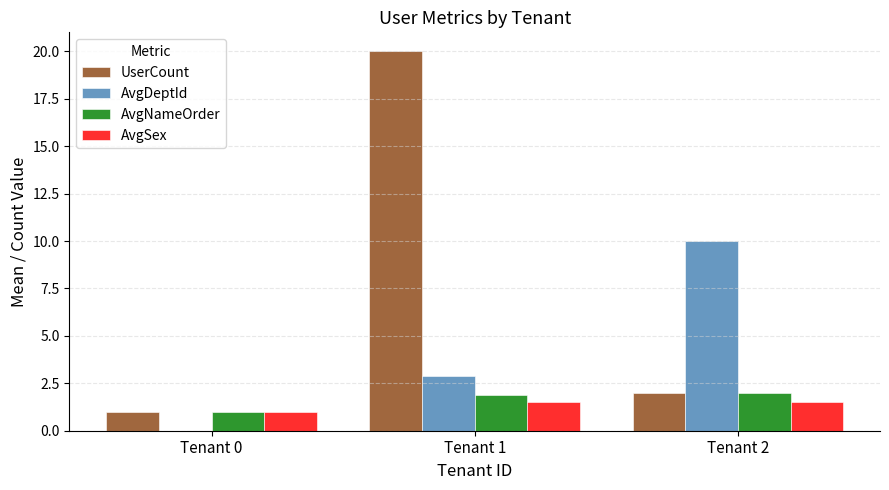

What is the sum of all AvgSex values?

4.0